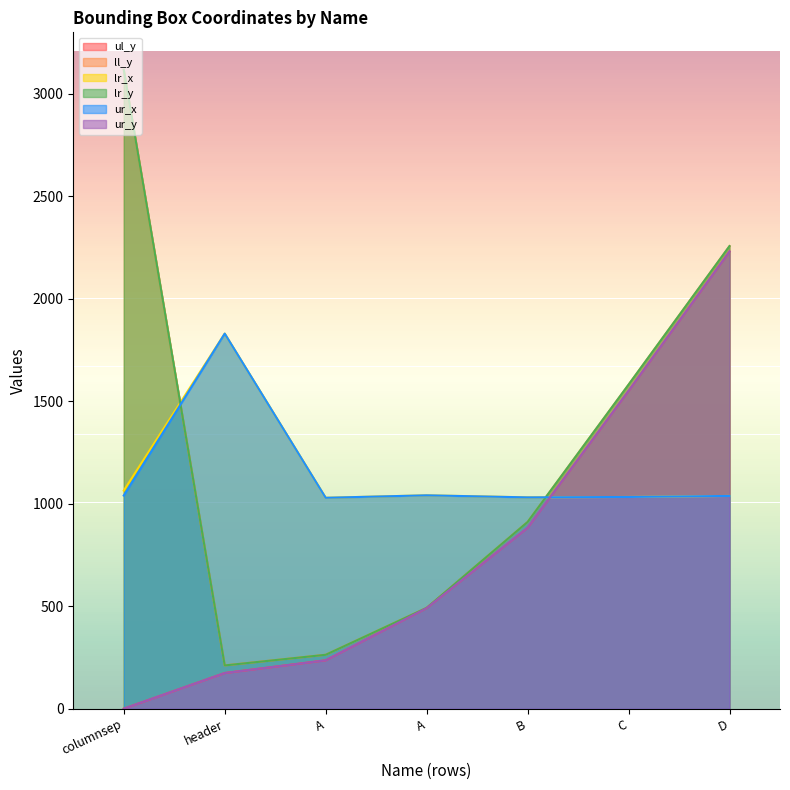

At how many categories does at least one series exceed 808?

7